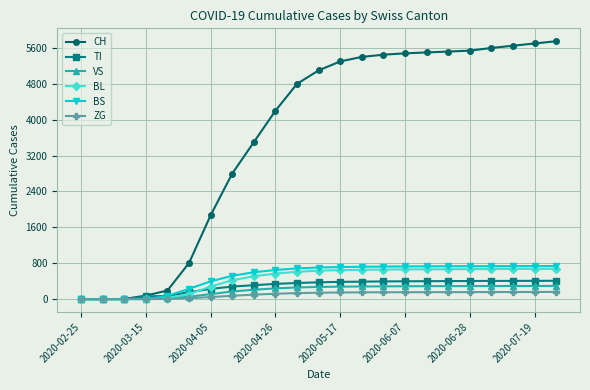

Which series has the widest spread of values?

CH